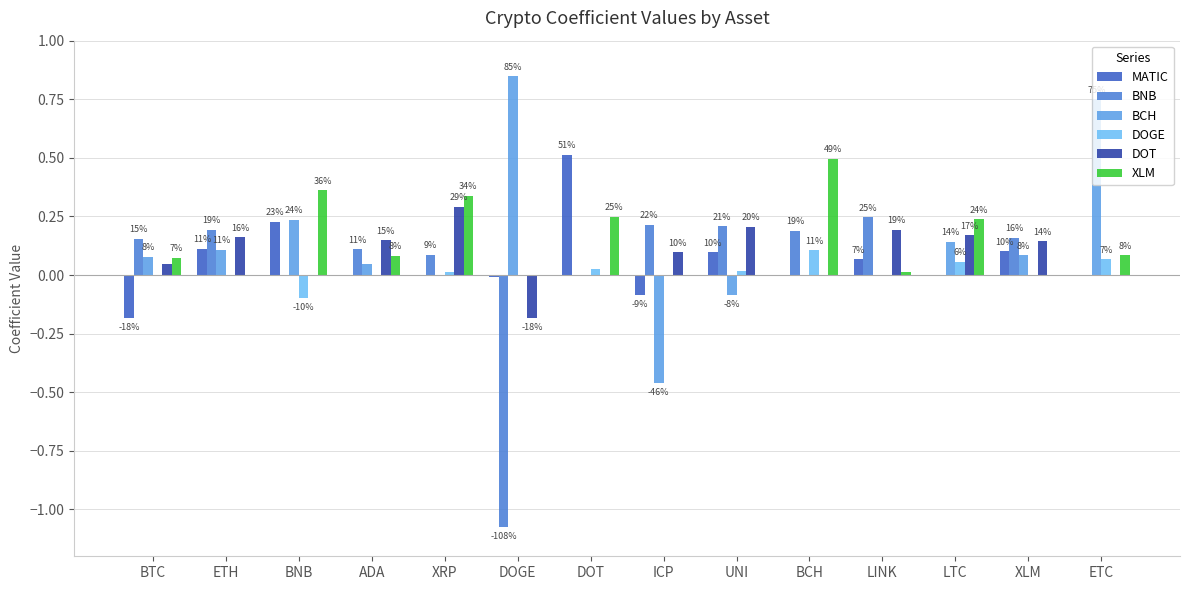

What is the sum of all BNB values?

0.5